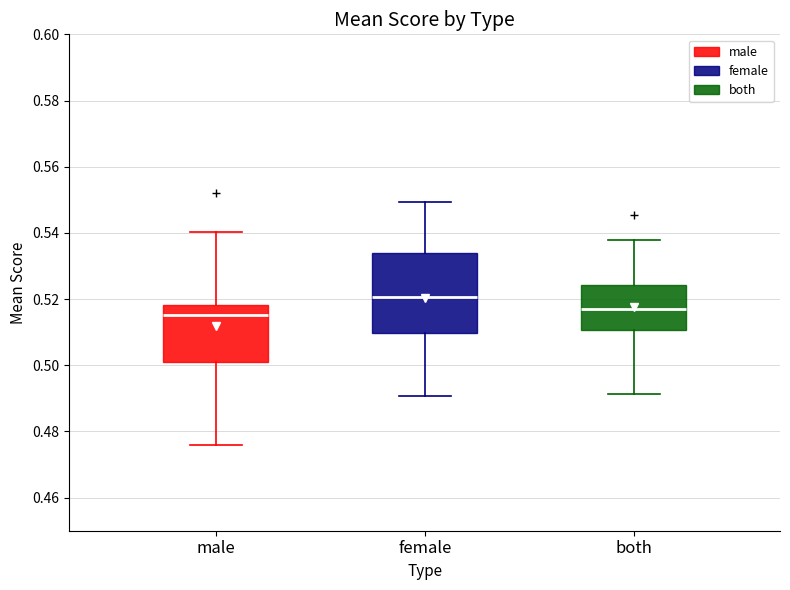

Which box is the tallest, from its lower edge to its upper edge?

female